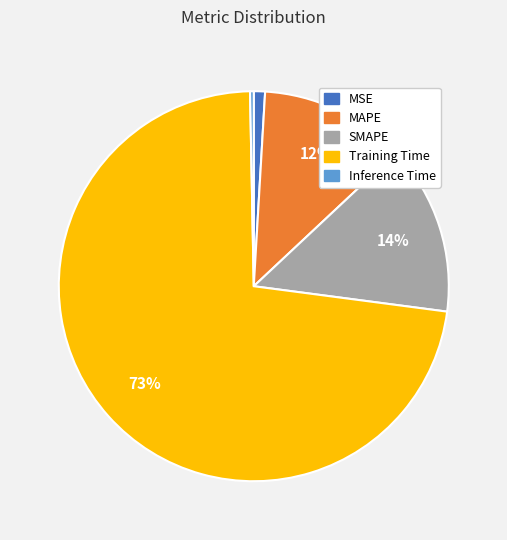

Which slice is the largest?

Training Time